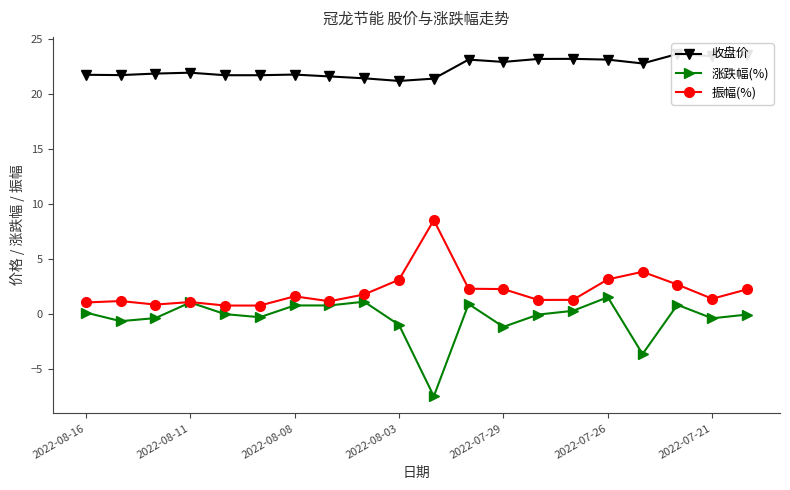

True or false: 振幅(%) and 涨跌幅(%) cross at least once.

False